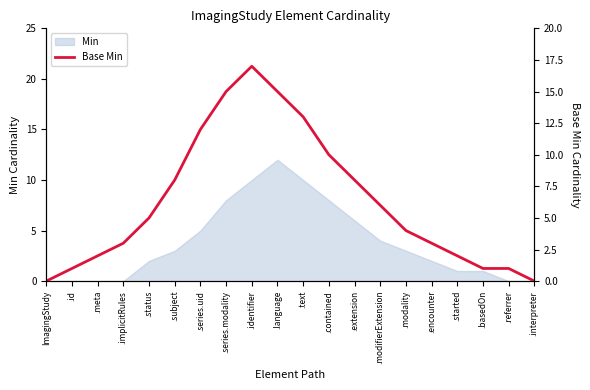

How many interior local peaks (higher than both neighbors) does the data have?

1